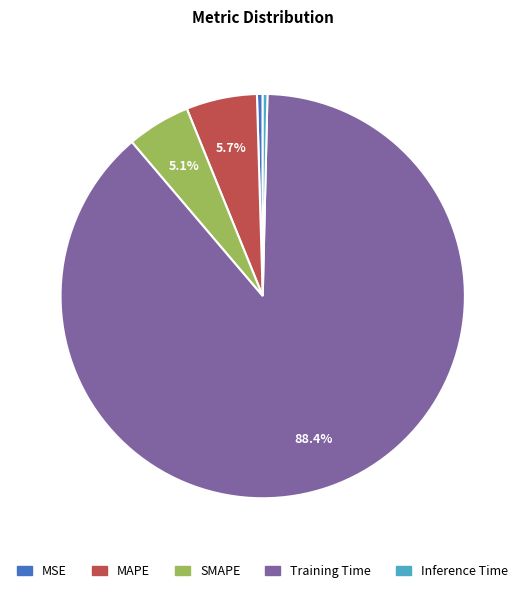

What is the ratio of the value at MAPE to the value at Training Time?

0.1